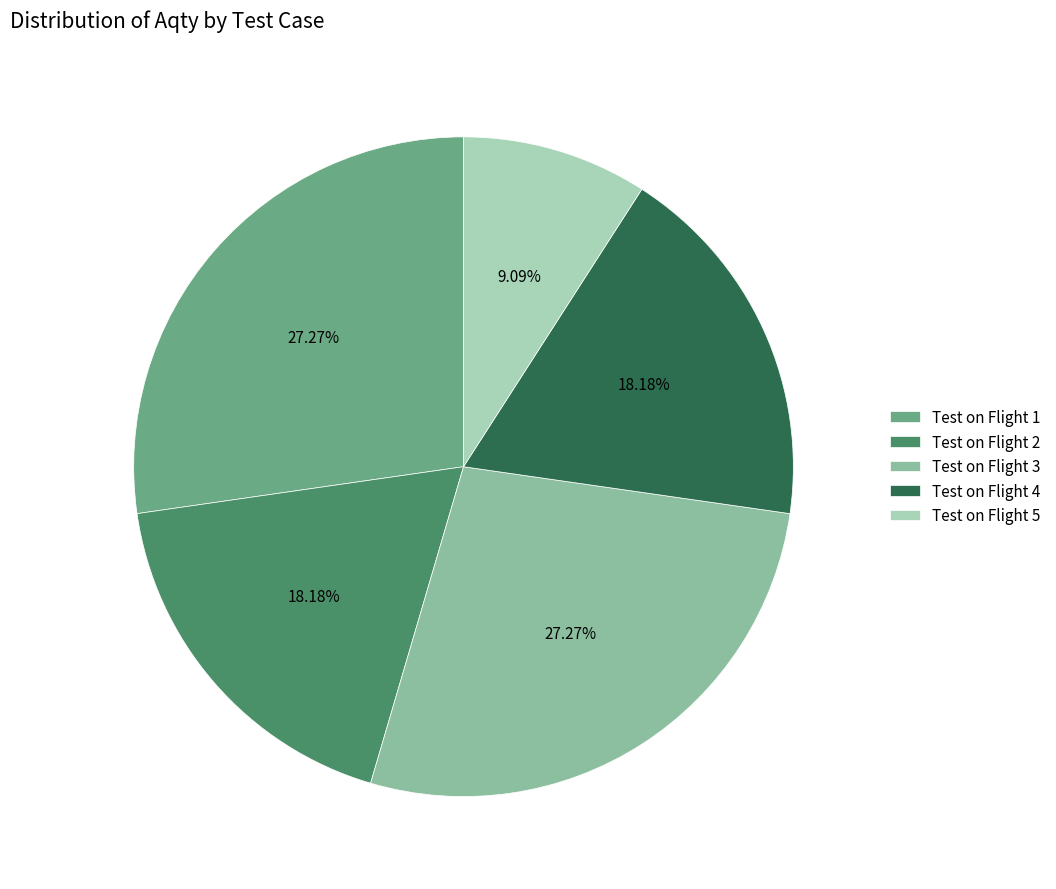

What percentage do Test on Flight 3 and Test on Flight 4 together represent?

45.5%